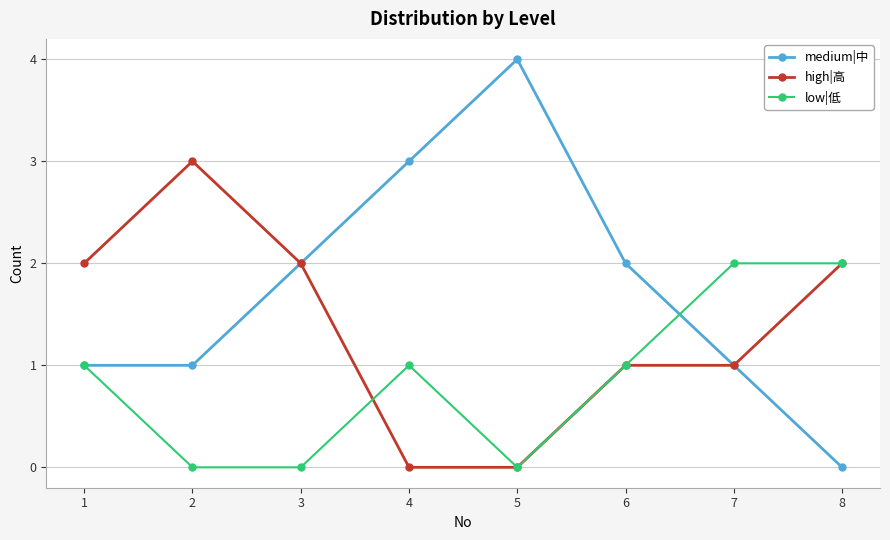

At which category does medium|中 reach its first local peak?

5